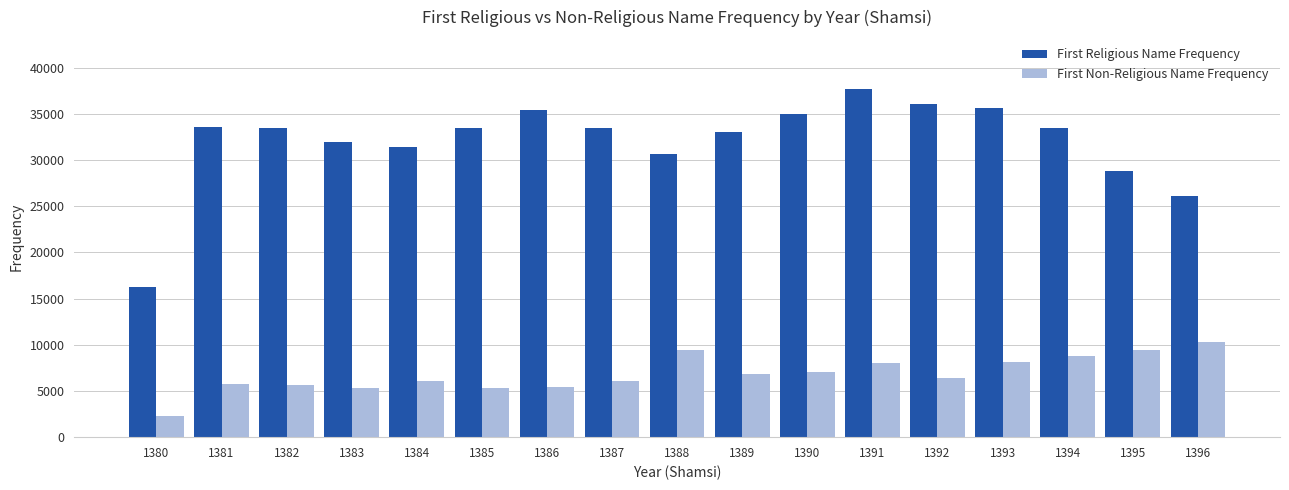

What is the average value of the First Non-Religious Name Frequency series?

6850